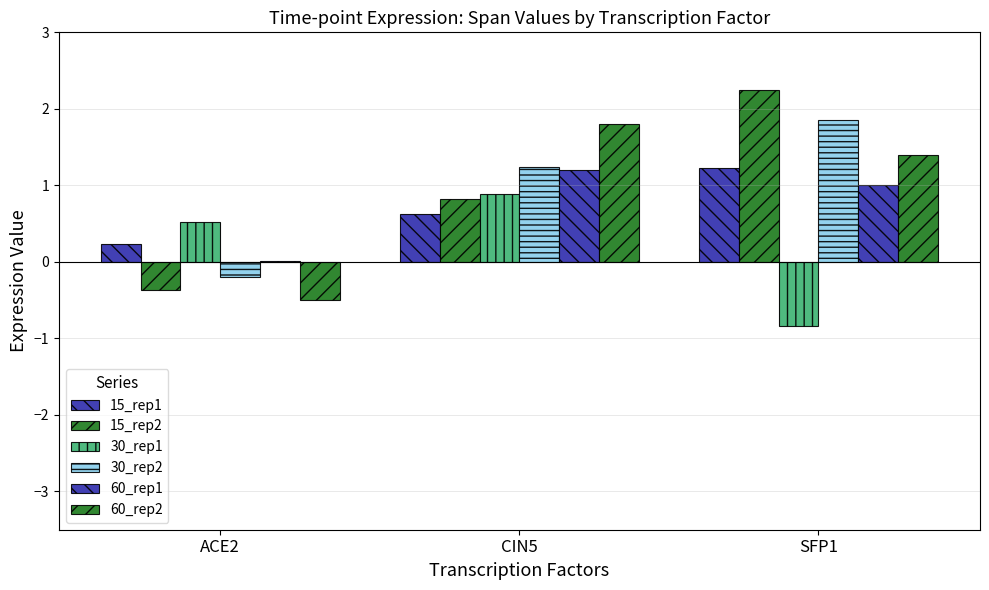

What is the label of the 3rd bar from the right?

ACE2